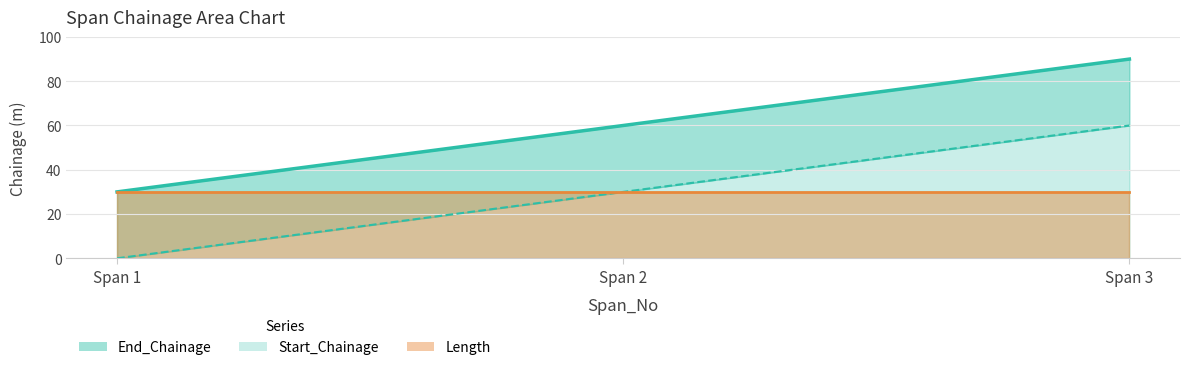

Which has a higher value, Span 1 or Span 3?

Span 3